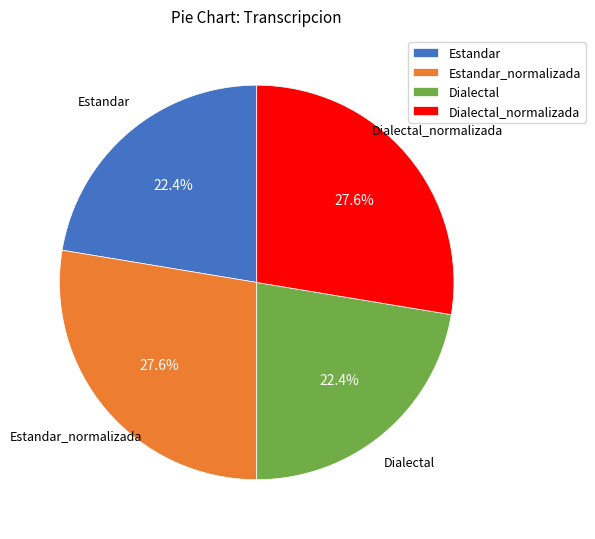

Is there any slice that represents more than half of the pie?

No